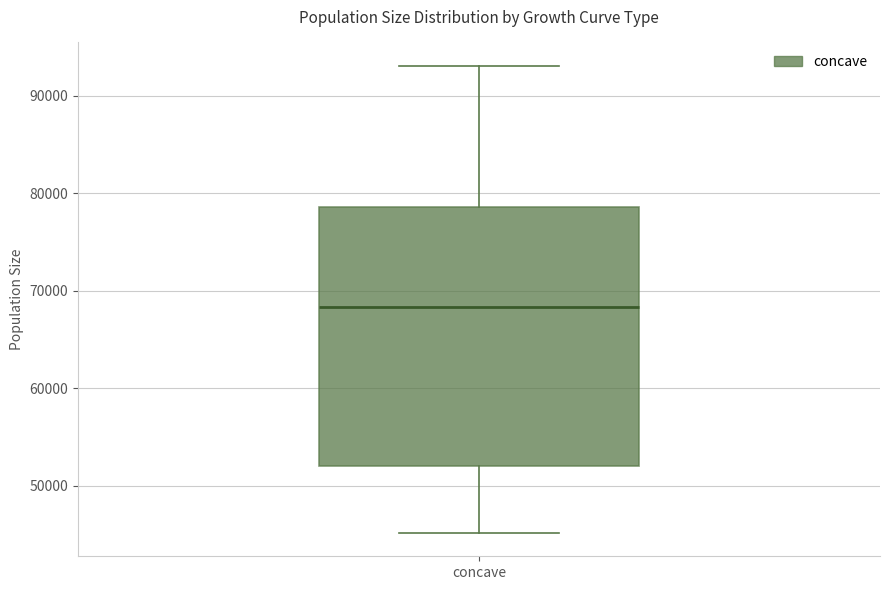

Read this box plot against the y-axis: the position of the median line, the range covered by the box, and the ends of both whiskers. The values are not printed on the chart, so give them approximately, as read against the axis.

median 68000, box 52000 to 79000, whiskers 45000 to 93000